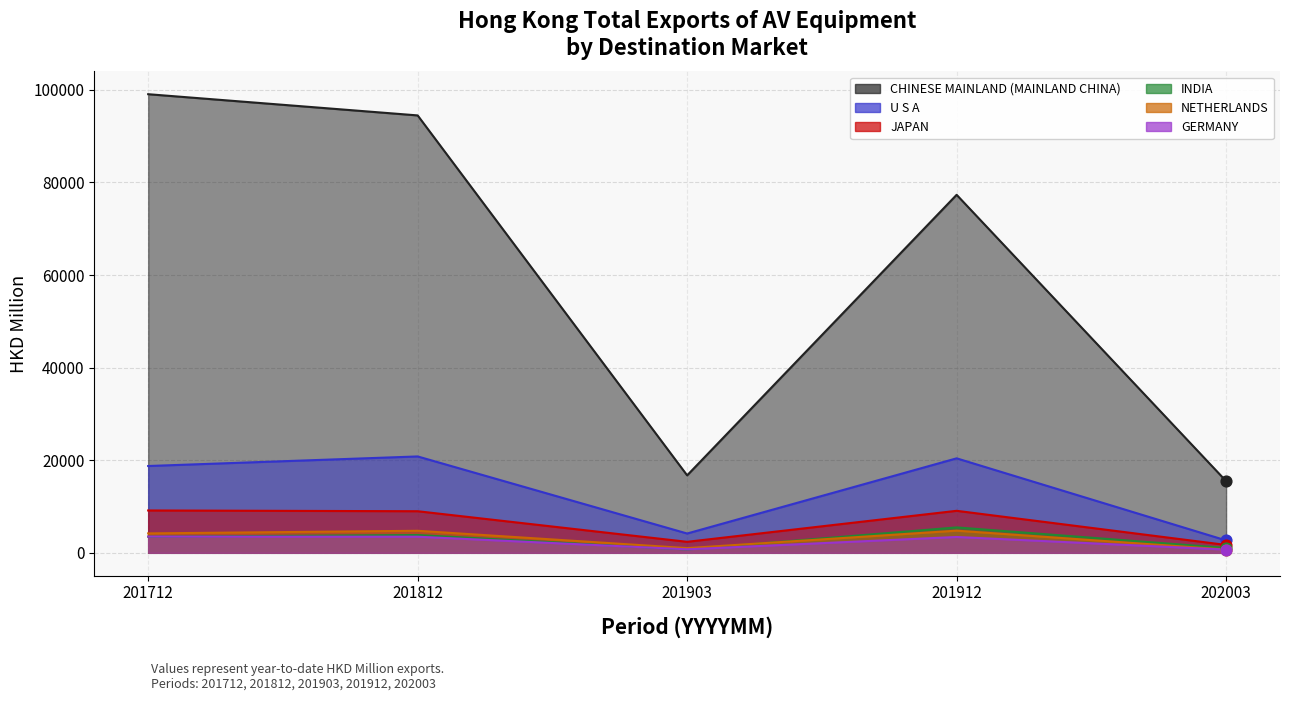

Which series has the largest total across all categories?

CHINESE MAINLAND (MAINLAND CHINA)